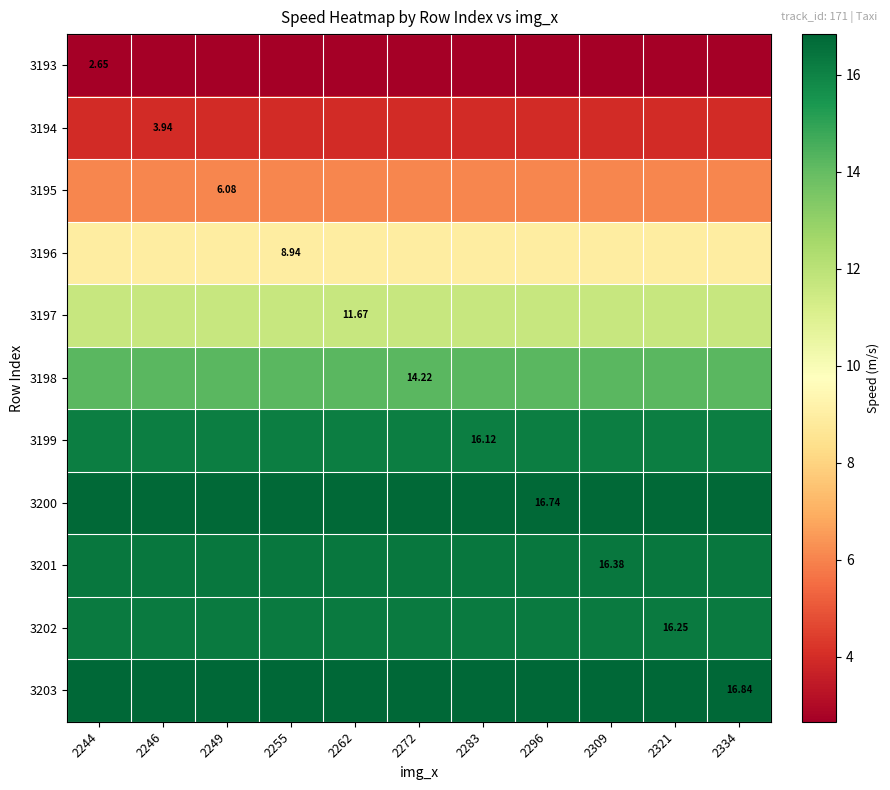

What is the minimum value for 3193?

2.7